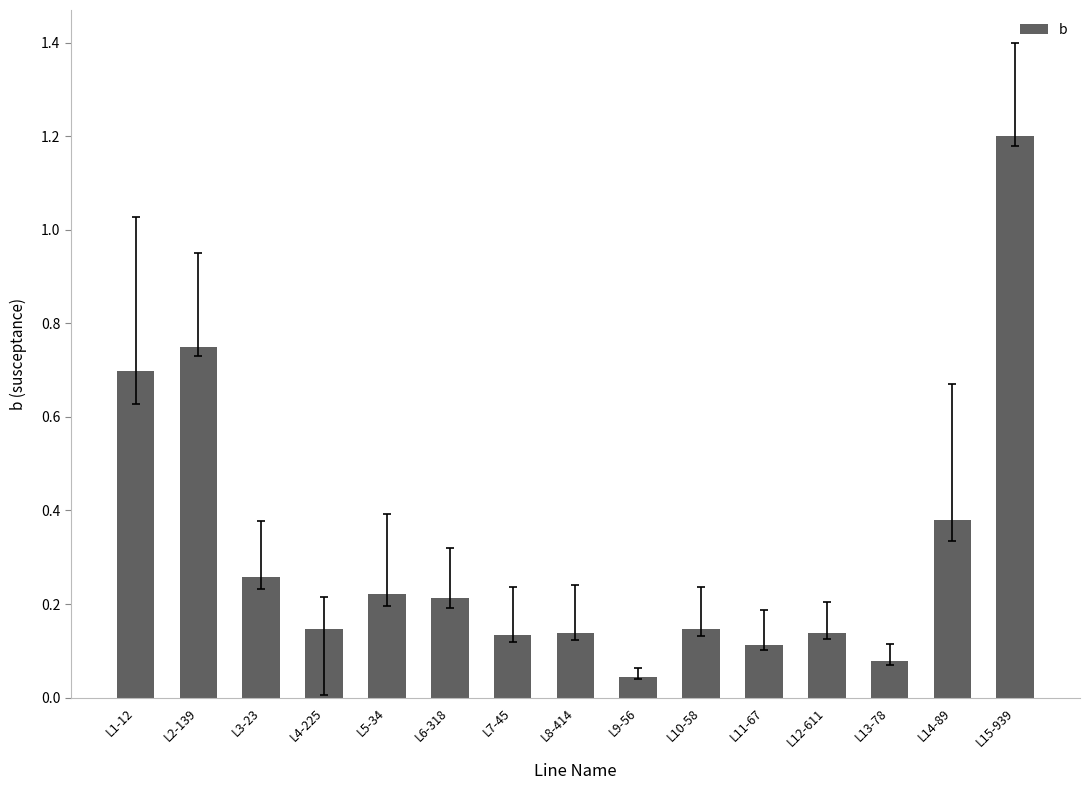

What is the label of the 11th bar from the left?

L11-67